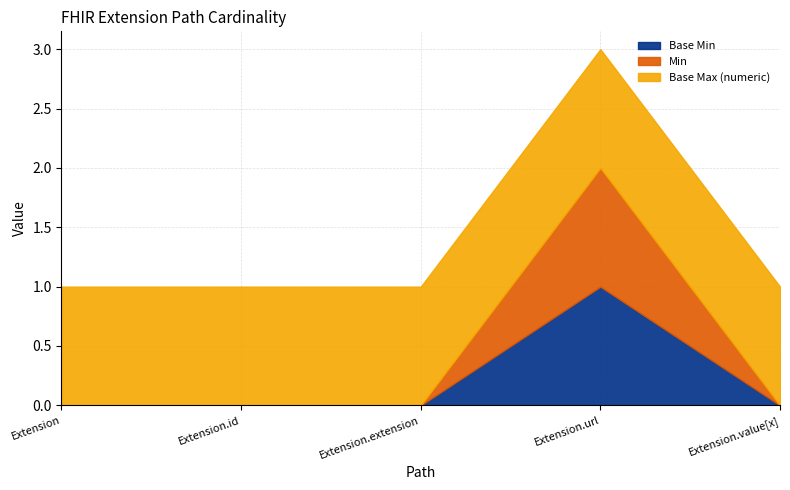

The value of Base Max (numeric) at Extension.url is 2. True or false?

False